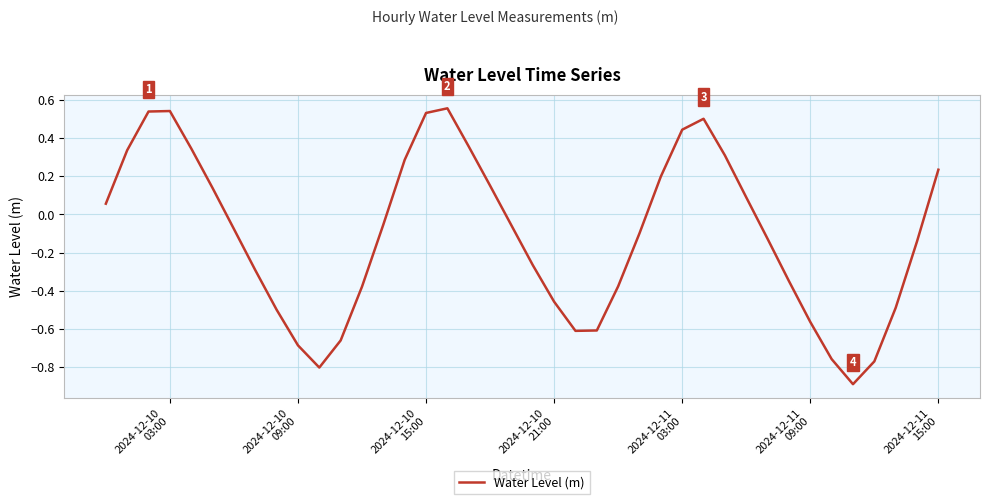

True or false: the data has more than 1 interior local peaks.

True